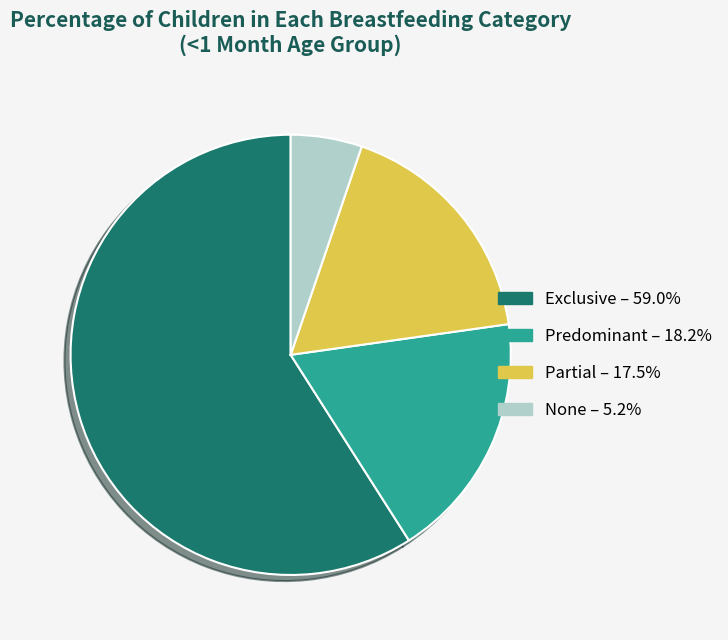

Which category has the smallest portion of the pie?

None